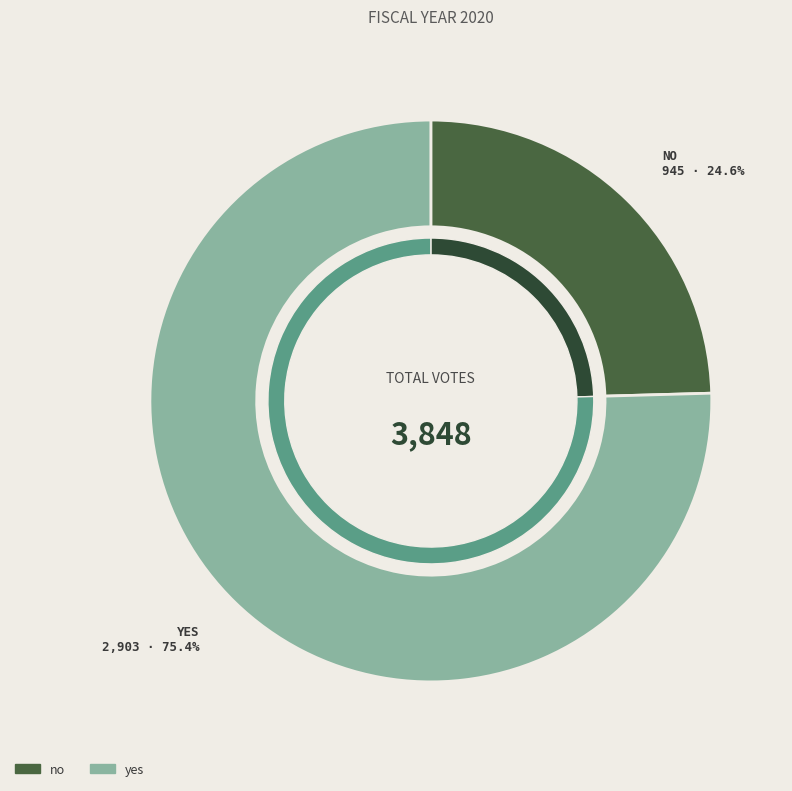

What is the smallest slice in the pie chart?

no